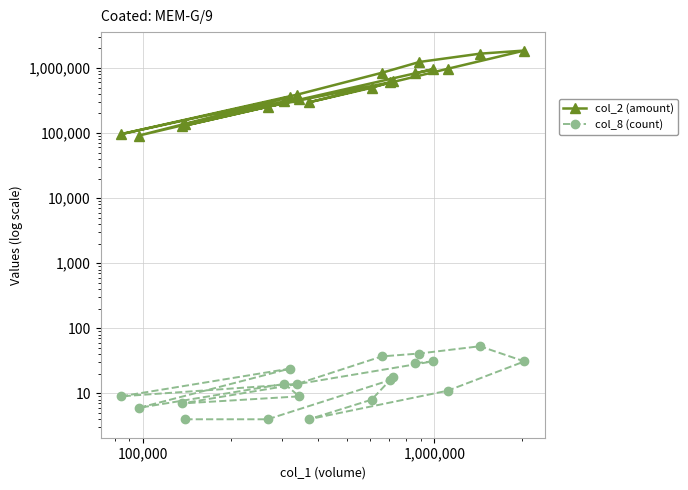

In col_8 (count), how many points are higher than both neighbors (excluding endpoints)?

5